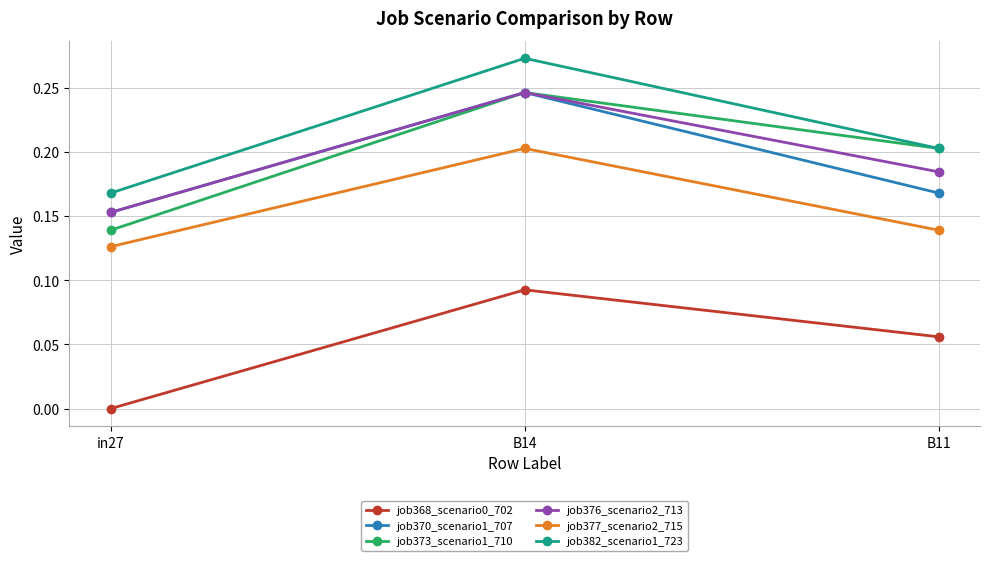

The job373_scenario1_710 series shows 0.1 at B14. True or false?

False